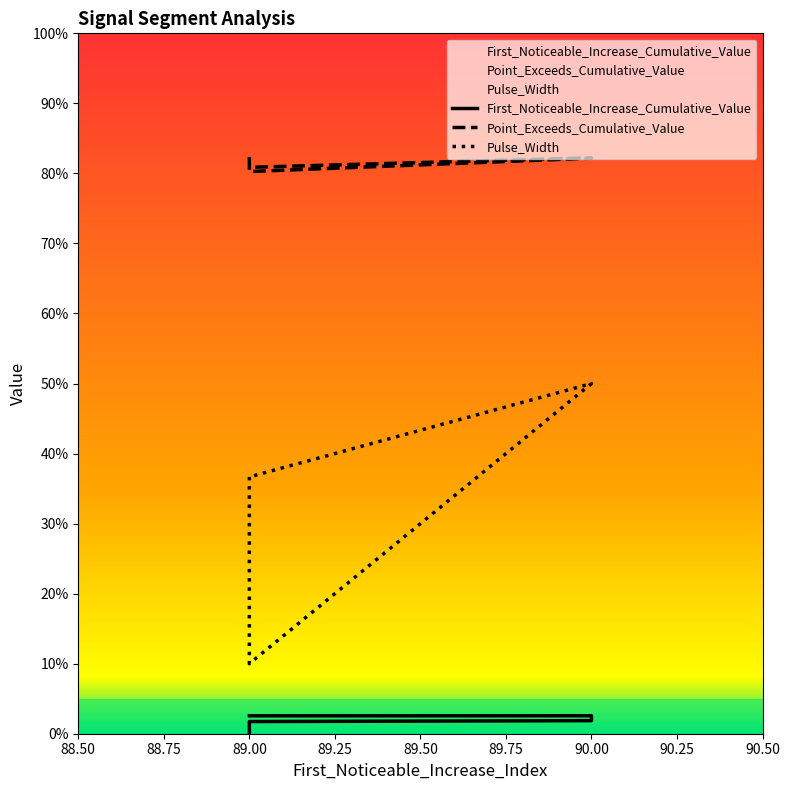

How many lines are shown in the chart?

3